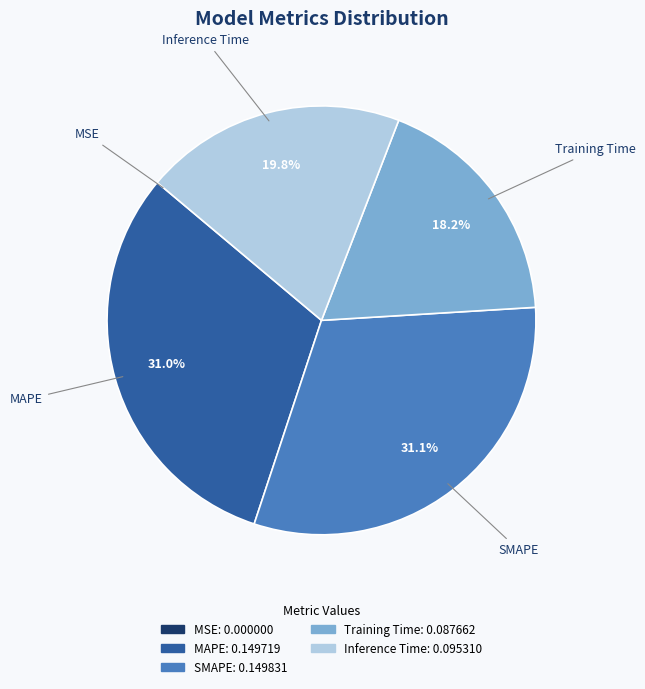

What portion of the pie excludes Training Time?

81.8%